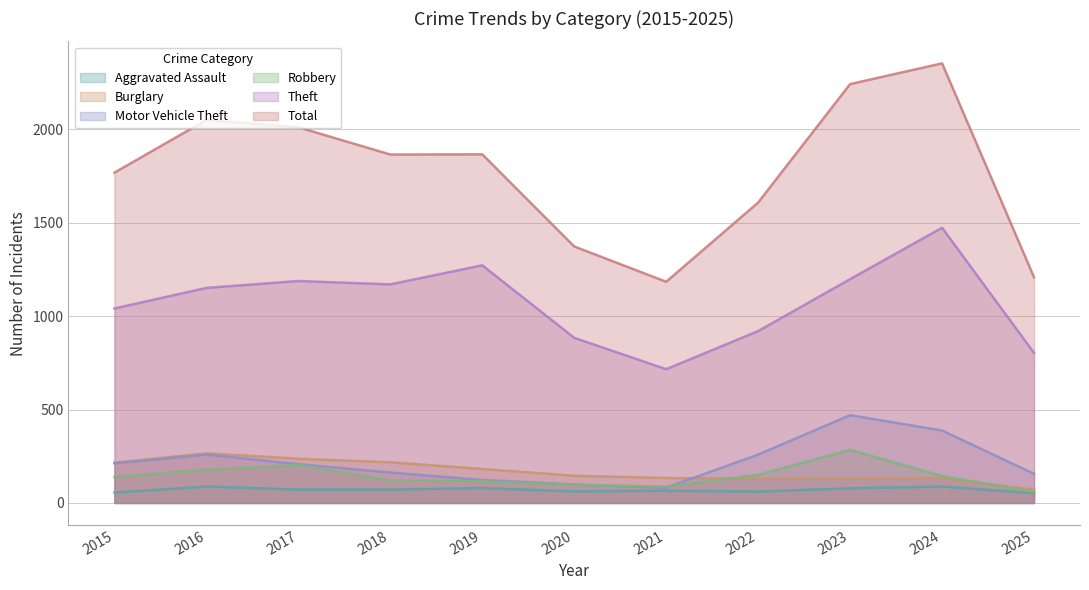

True or false: Burglary and Theft cross at least once.

False